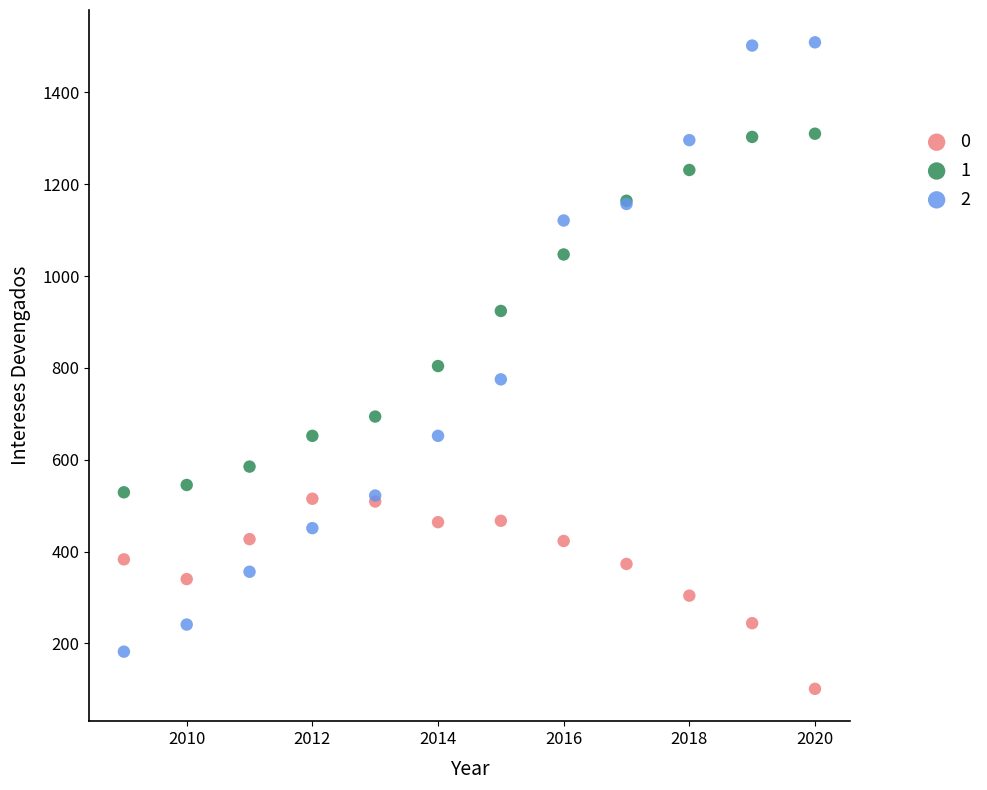

In the 2 series, what Y value is closest to 845?

775